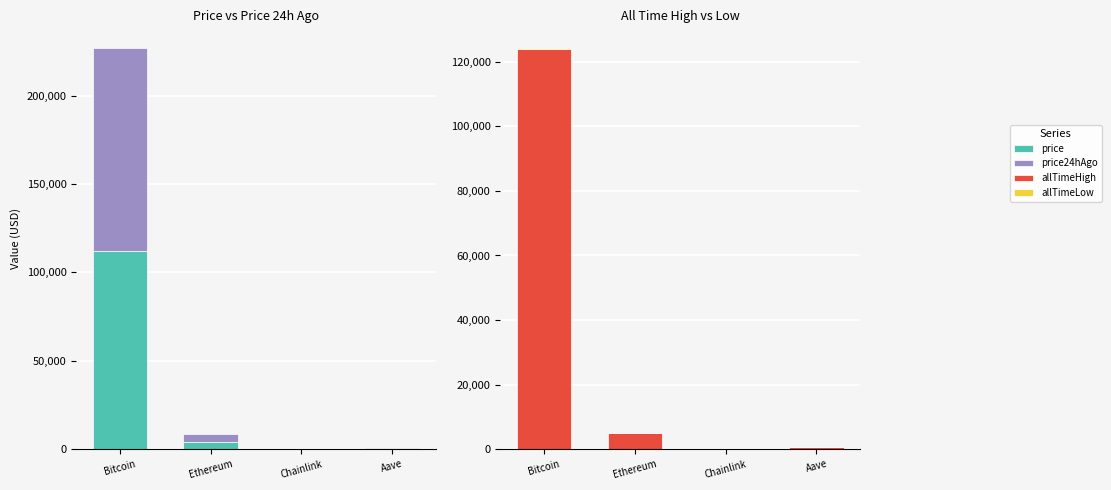

Rank the series at Ethereum from highest to lowest value.

allTimeHigh, price24hAgo, price, allTimeLow